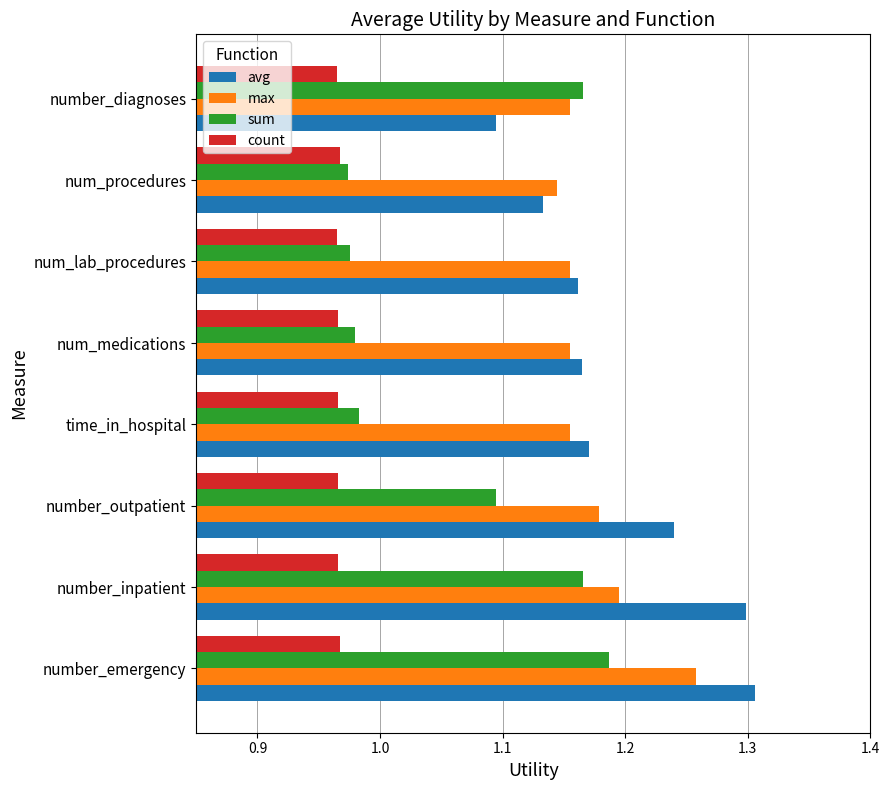

At which label does sum reach its peak?

number_emergency